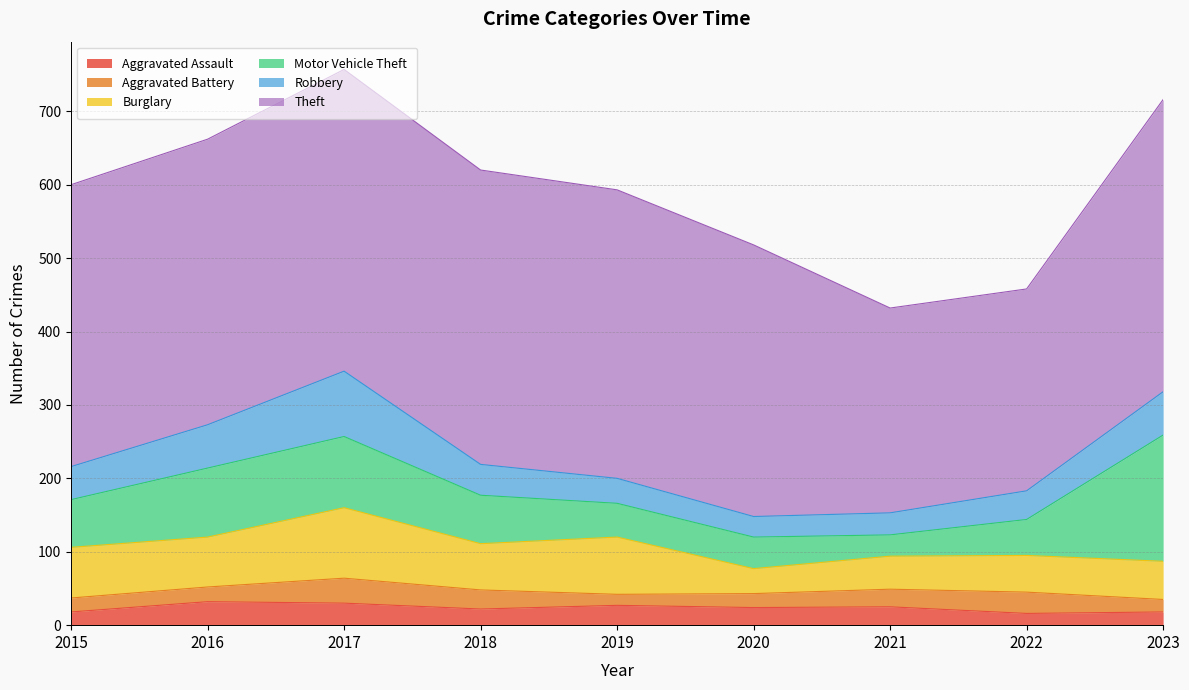

Between 2019 and 2023, which is larger?

2019